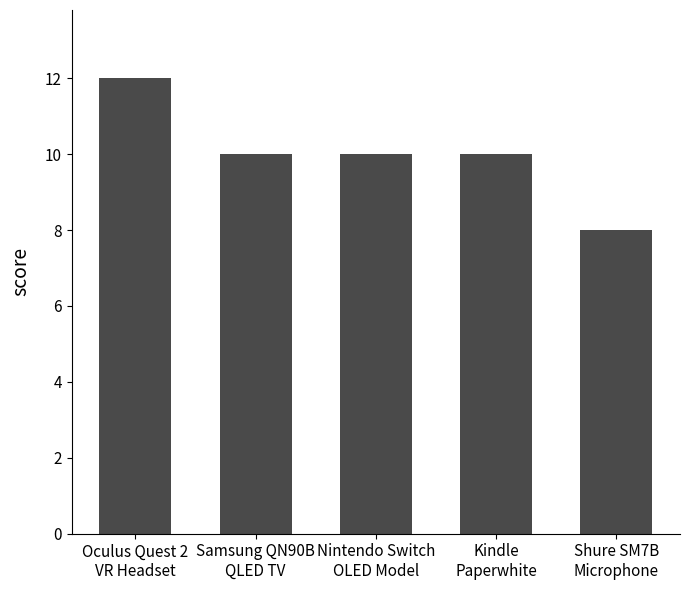

Which label corresponds to the smallest value in the chart?

Shure SM7B
Microphone